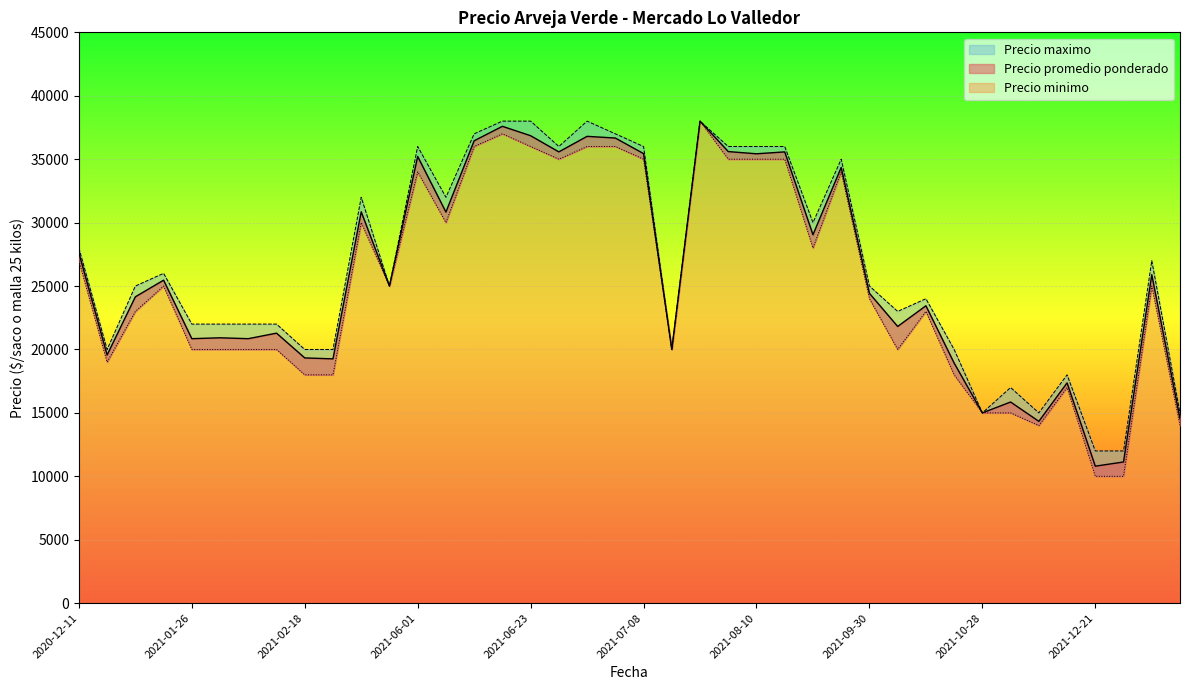

Rank the series at 2021-06-15 from lowest to highest value.

Precio minimo, Precio promedio ponderado, Precio maximo